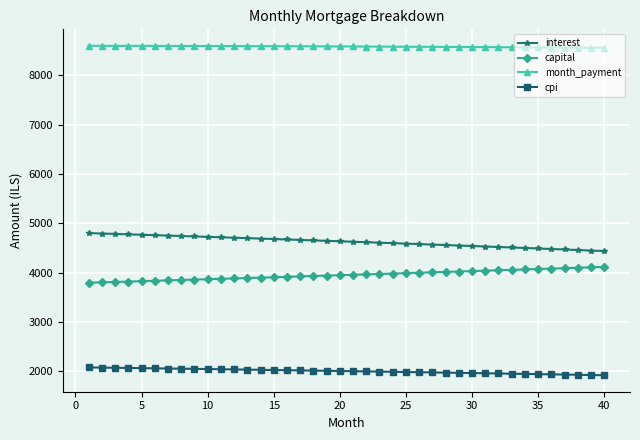

What is the value of the month_payment point at the 2nd from the left?

8597.1